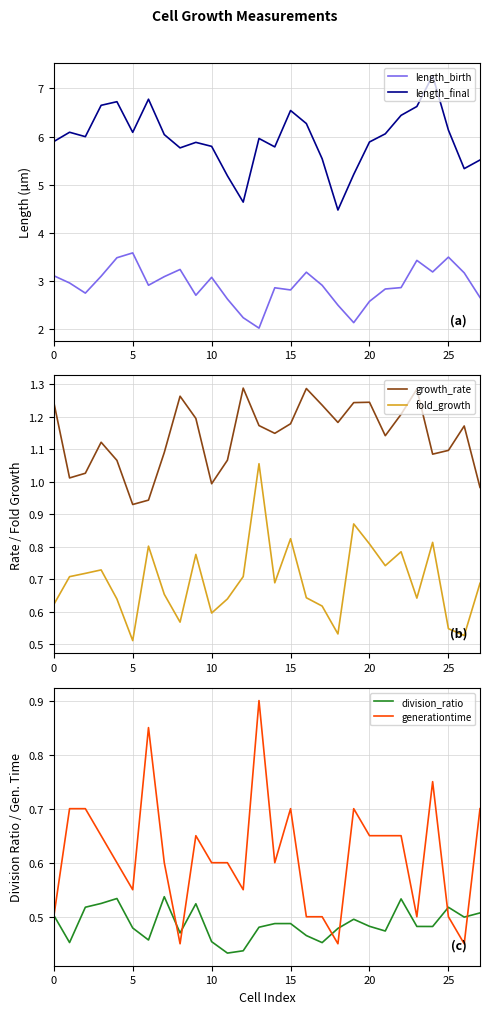

The length_final series shows 6.1 at 5. True or false?

True